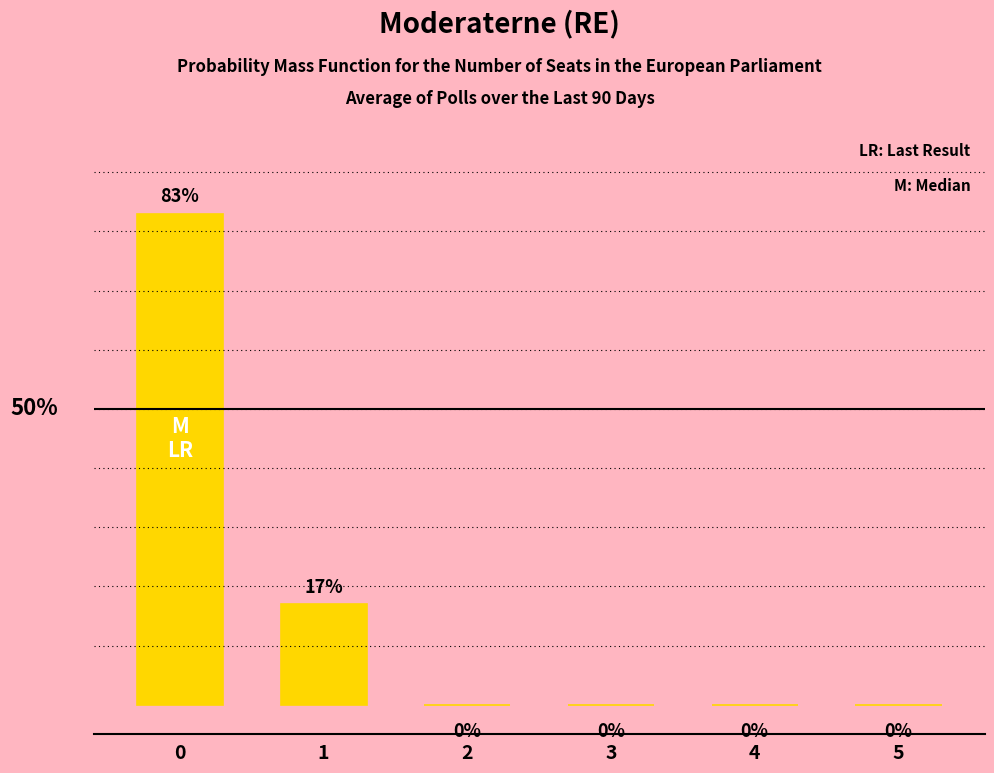

Are the bars horizontal?

No